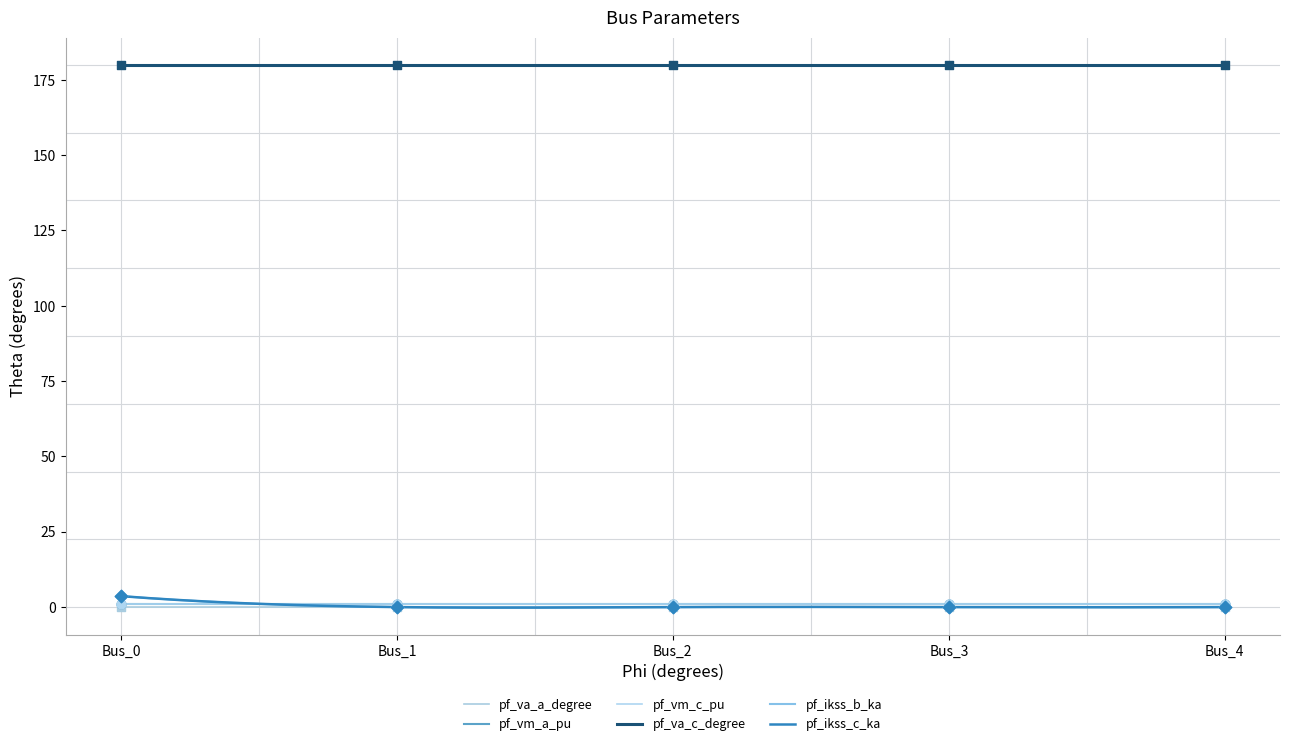

What are all the series names shown in the legend?

pf_va_a_degree, pf_vm_a_pu, pf_vm_c_pu, pf_va_c_degree, pf_ikss_b_ka, pf_ikss_c_ka